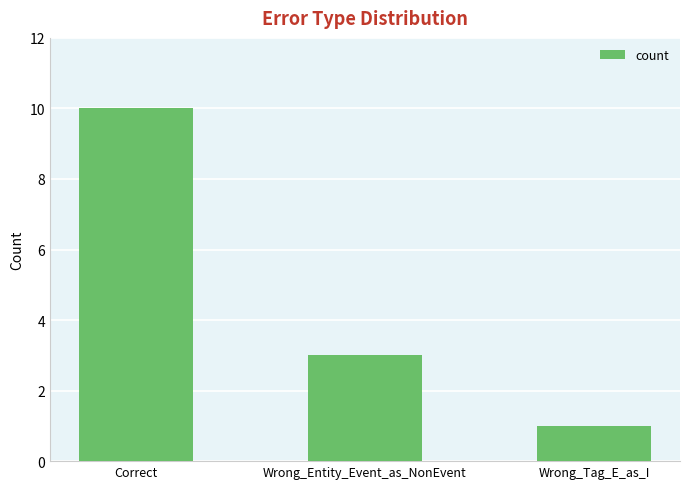

Rank the categories by value from lowest to highest.

Wrong_Tag_E_as_I, Wrong_Entity_Event_as_NonEvent, Correct